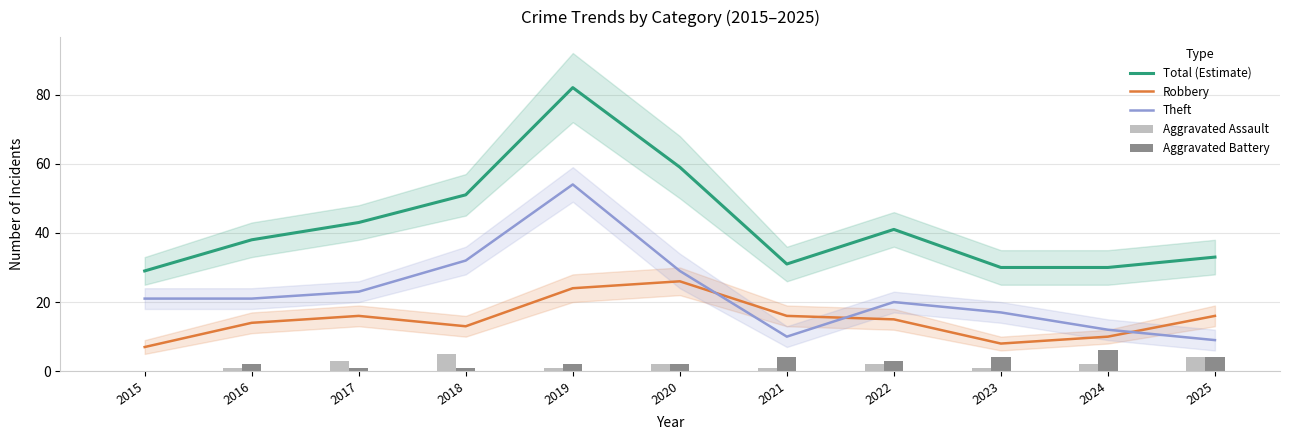

Where is Total (Estimate) nearest to the value 55?

2018